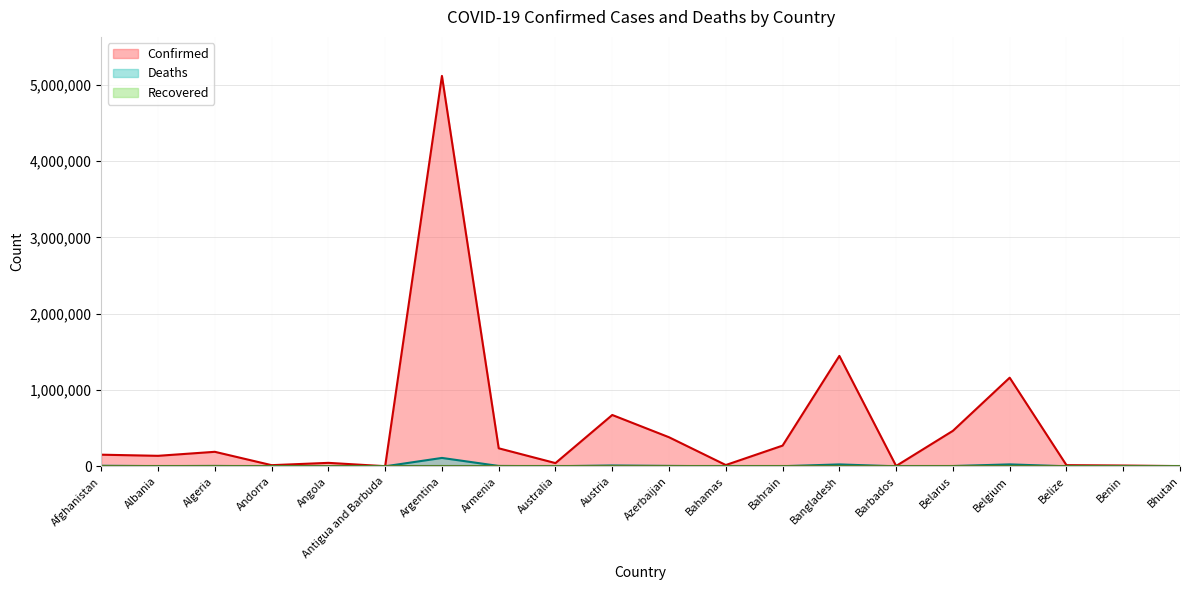

Reading left to right, what are all the values shown in this chart?

Confirmed: 152411	137597	190078	14981	45325	1421	5116803	236234	42228	672819	380918	16848	271353	1447210	4609	465210	1161558	15334	10183	2580
Deaths: 7047	2473	4929	129	1133	43	109841	4727	976	10760	5231	316	1385	24878	48	3649	25312	350	119	3